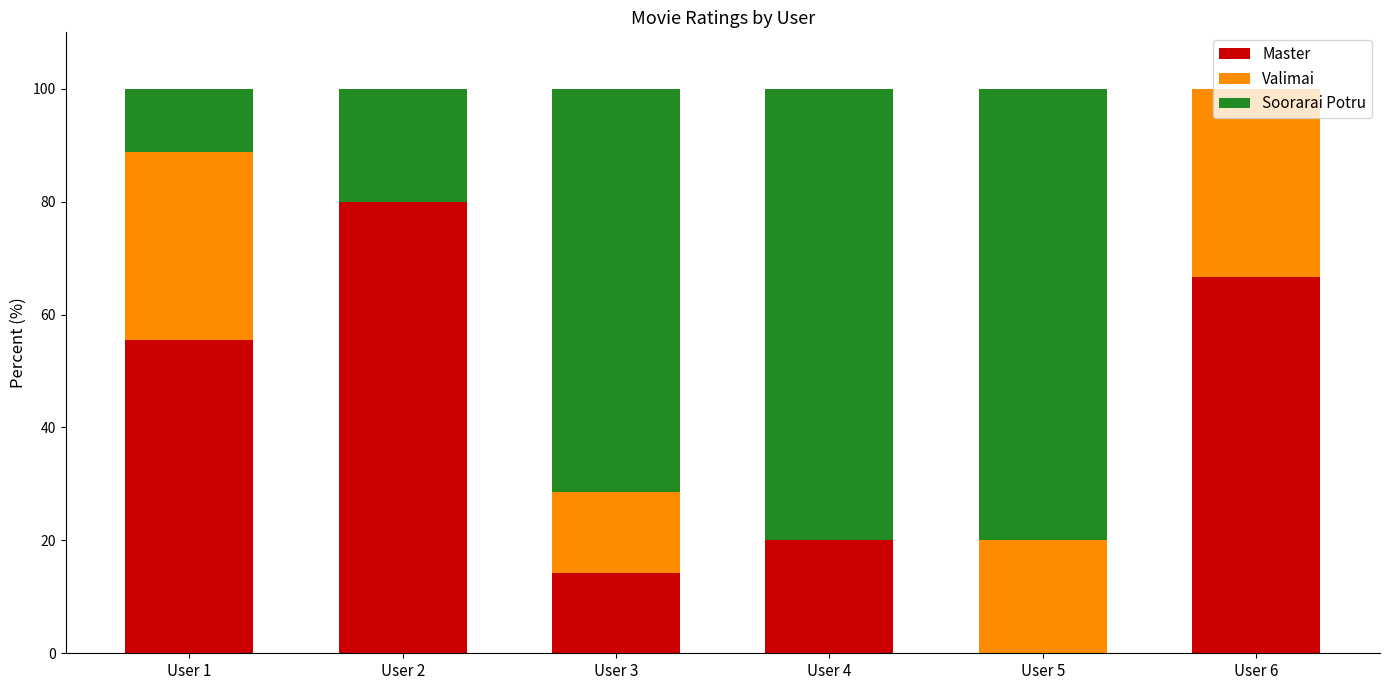

What is the highest value of the Master series?

80.0